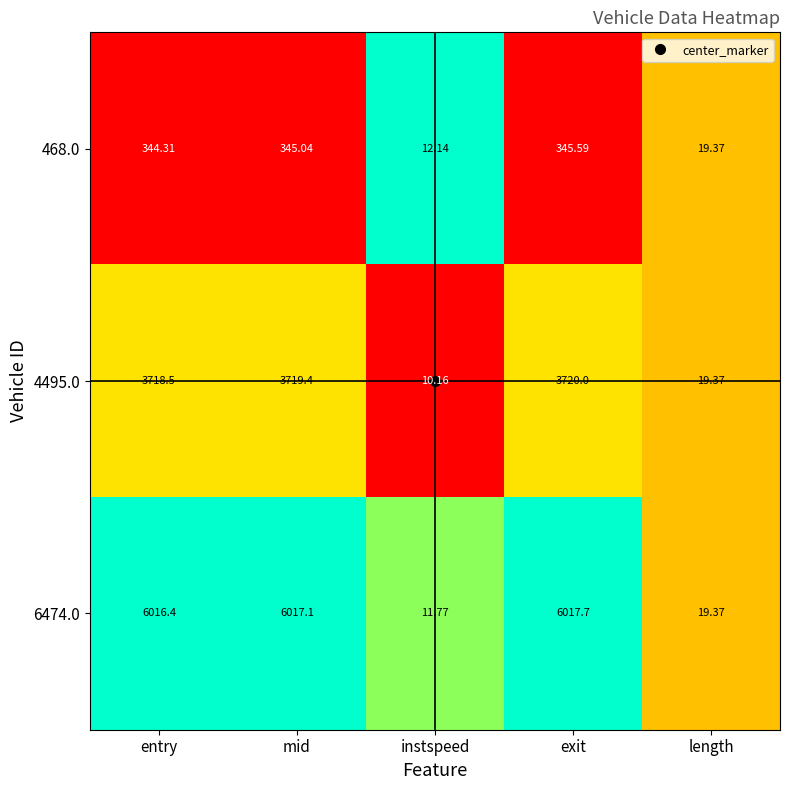

What is the difference between the highest and lowest values at mid?

5672.1